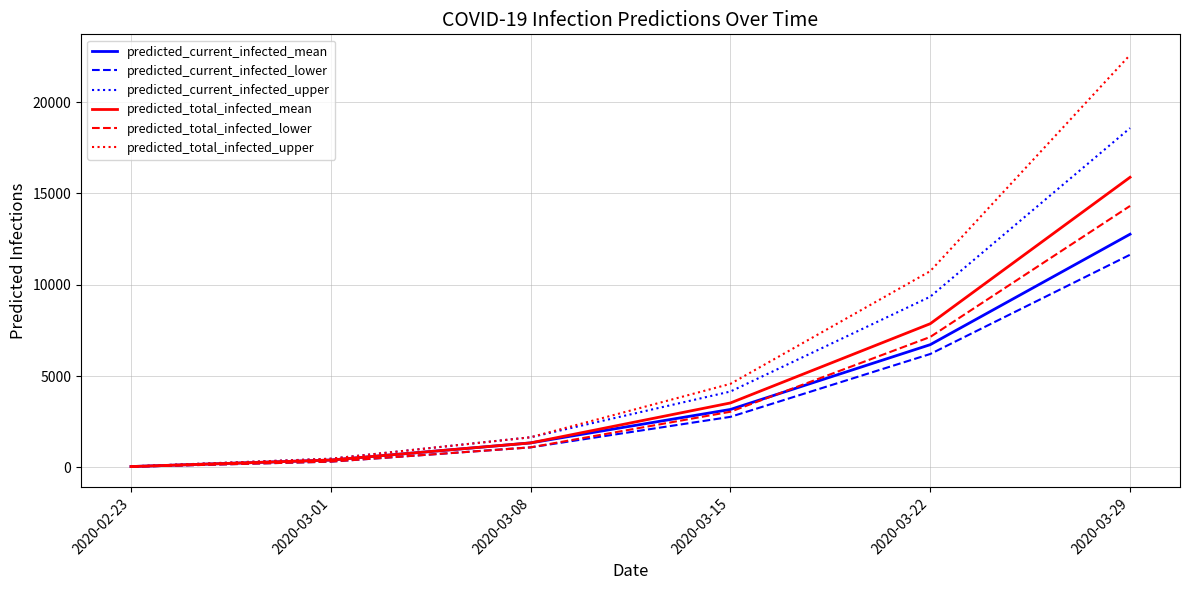

Which category has the lowest value in the predicted_current_infected_upper series?

2020-02-23